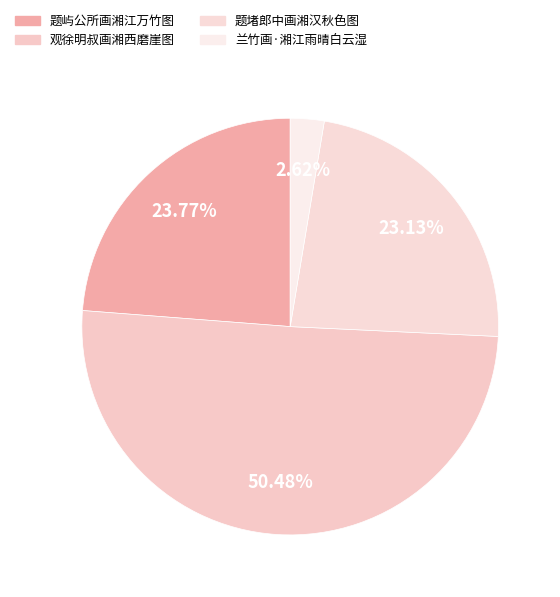

What is the majority slice?

观徐明叔画湘西磨崖图